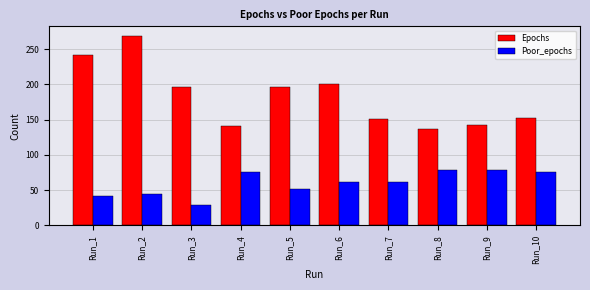

Rank the series by their maximum value, from highest to lowest.

Epochs, Poor_epochs